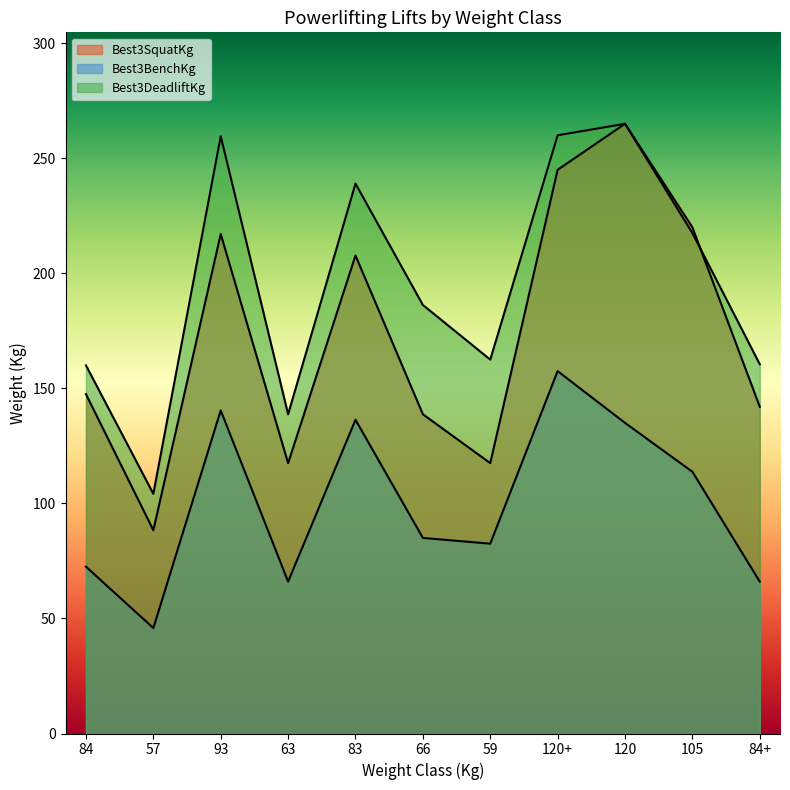

True or false: Best3BenchKg and Best3DeadliftKg intersect in this chart.

False